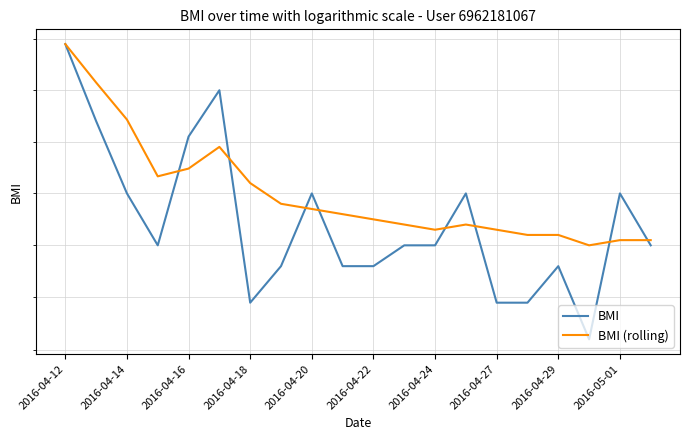

Which category has the lowest value in the BMI (rolling) series?

17